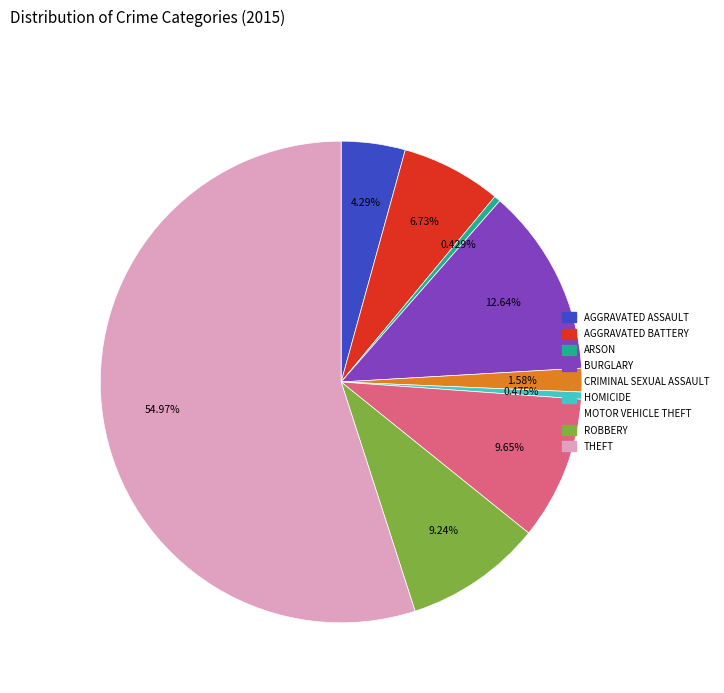

Is there any slice that represents more than half of the pie?

Yes